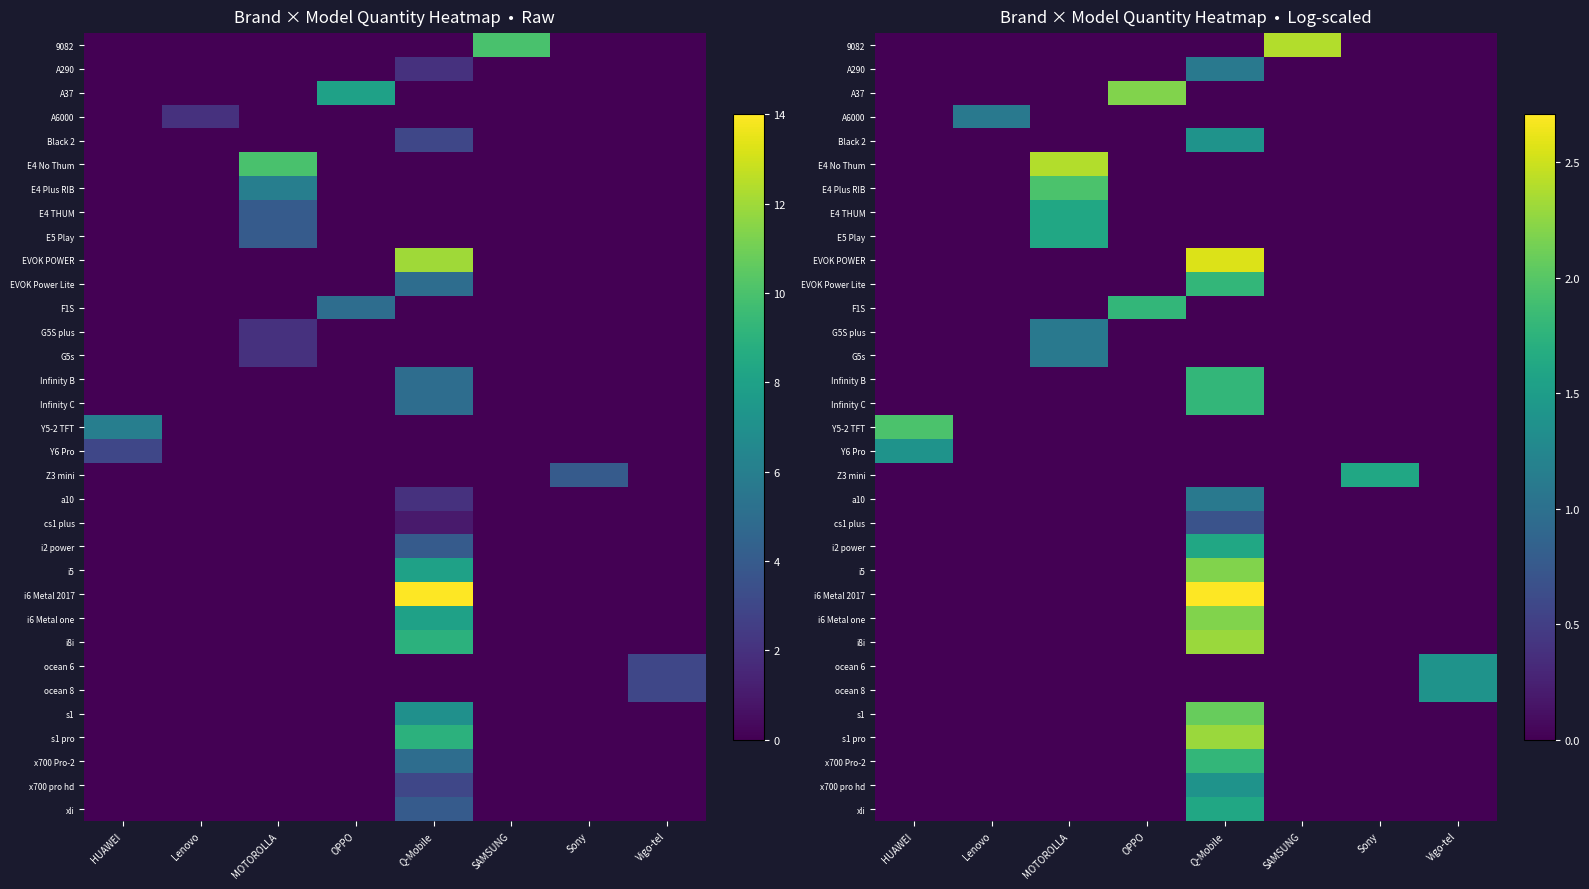

Between HUAWEI and MOTOROLLA, which series saw the biggest shift?

E4 No Thum